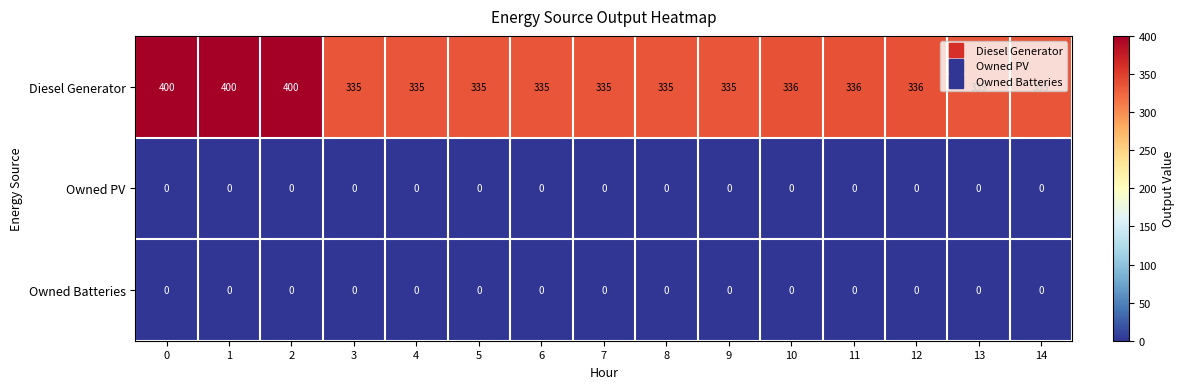

Which series has the largest range (max minus min)?

Diesel Generator